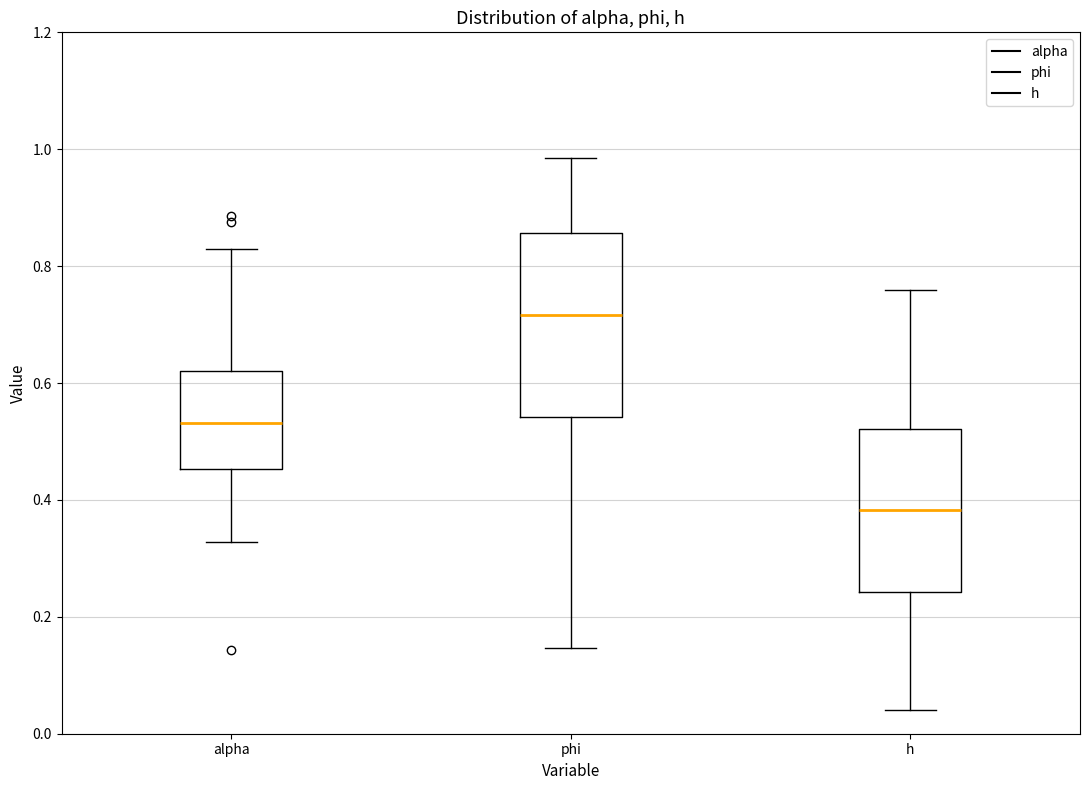

Reading left to right, transcribe this box plot: for each box, give where its median line is, the range the box spans, and where its two whiskers end, as read against the y-axis. The values are not printed on the chart, so give them approximately, as read against the axis.

alpha: median 0.54, box 0.46 to 0.62, whiskers 0.32 to 0.82
phi: median 0.72, box 0.54 to 0.86, whiskers 0.14 to 0.98
h: median 0.38, box 0.24 to 0.52, whiskers 0.04 to 0.76